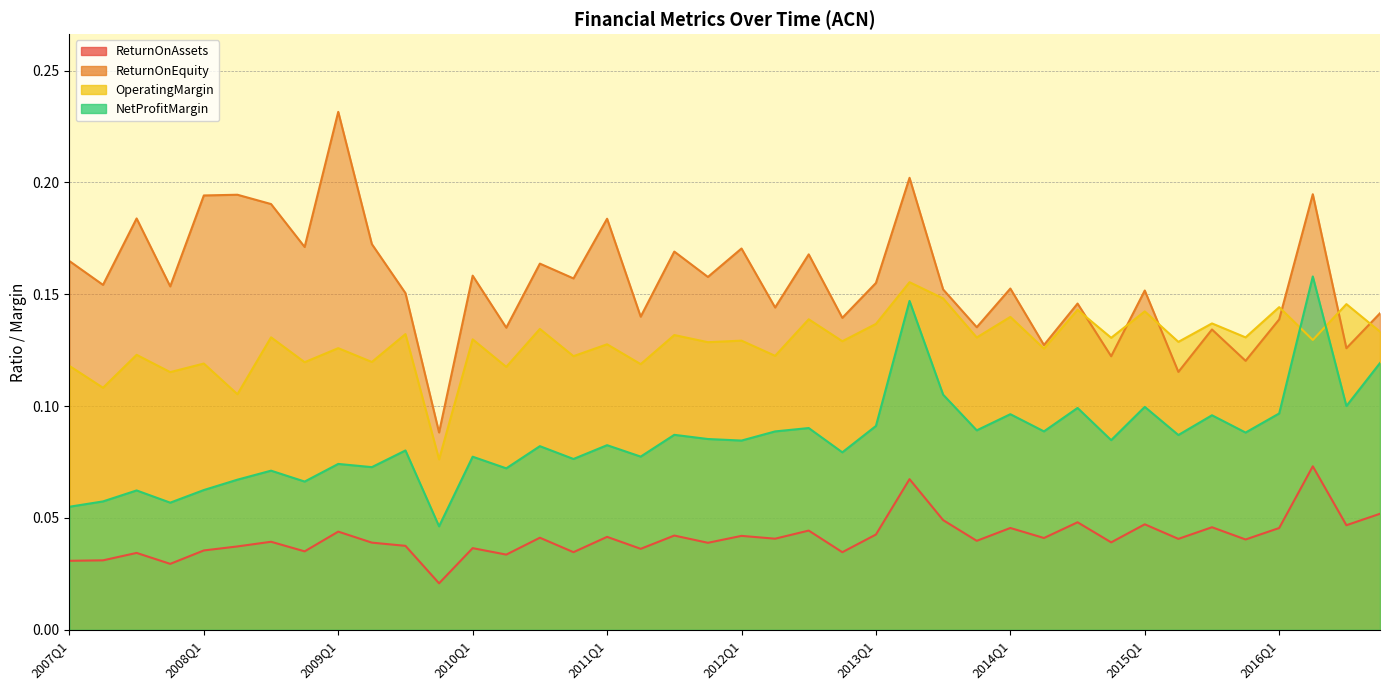

Which category has the lowest value in the ReturnOnEquity series?

2009Q4